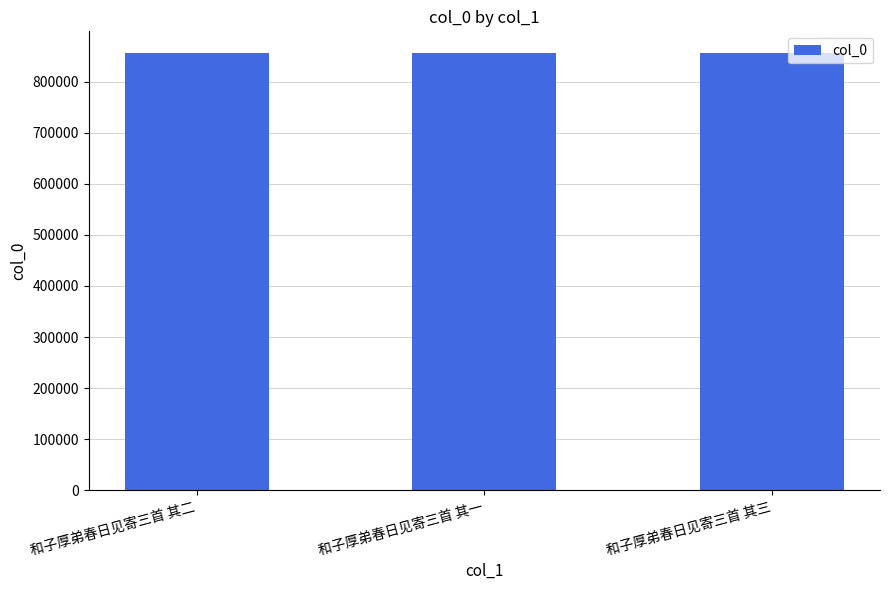

What value does the data have at 和子厚弟春日见寄三首 其三?

855658